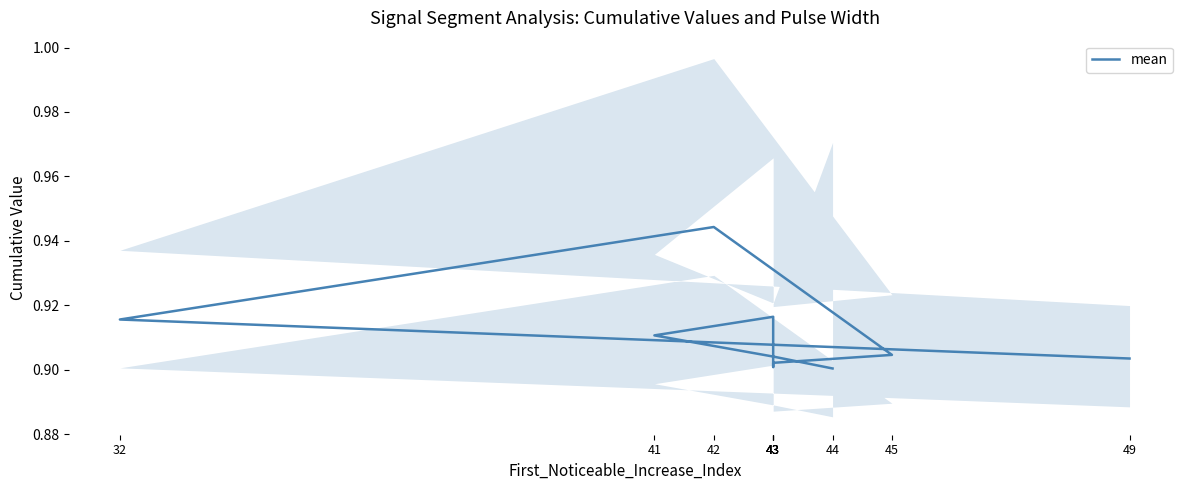

Reading left to right, what are all the values shown in this chart?

0.9	0.9	0.9	0.9	0.9	0.9	0.9	0.9	0.9	0.9